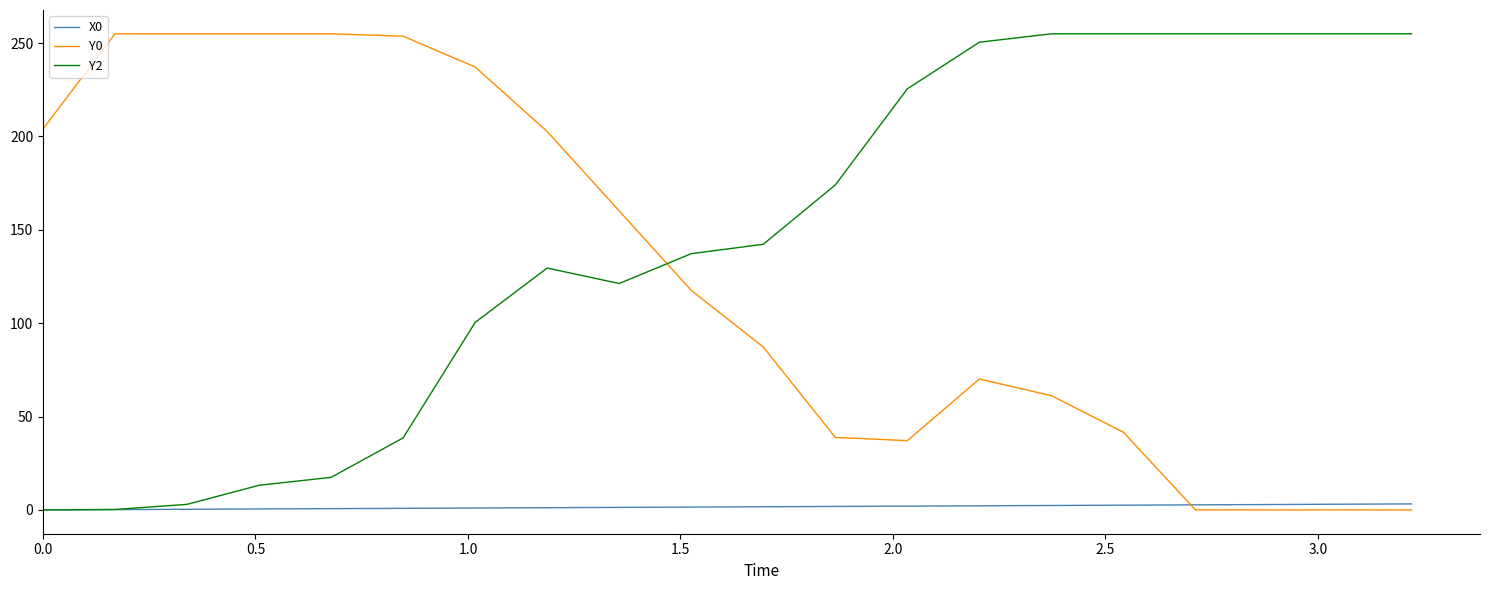

What is the maximum value for Y0?

255.0